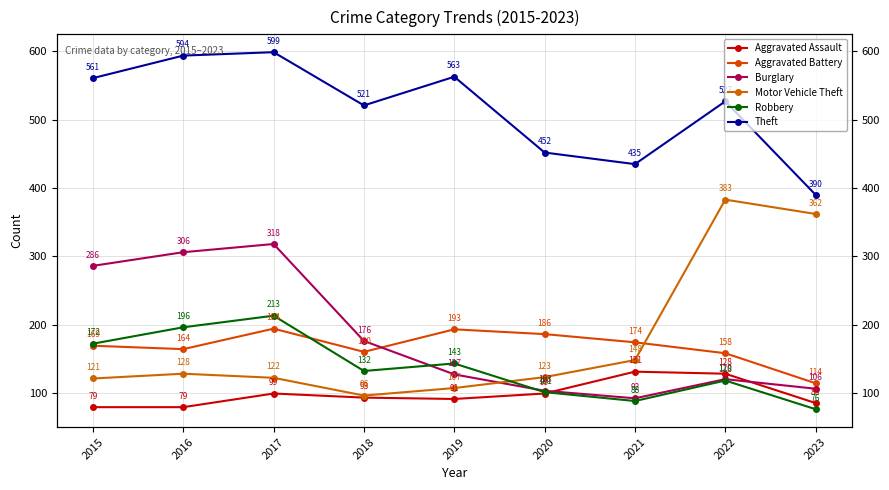

Is the value of Aggravated Assault at 2022 greater than the value of Burglary at 2022?

Yes